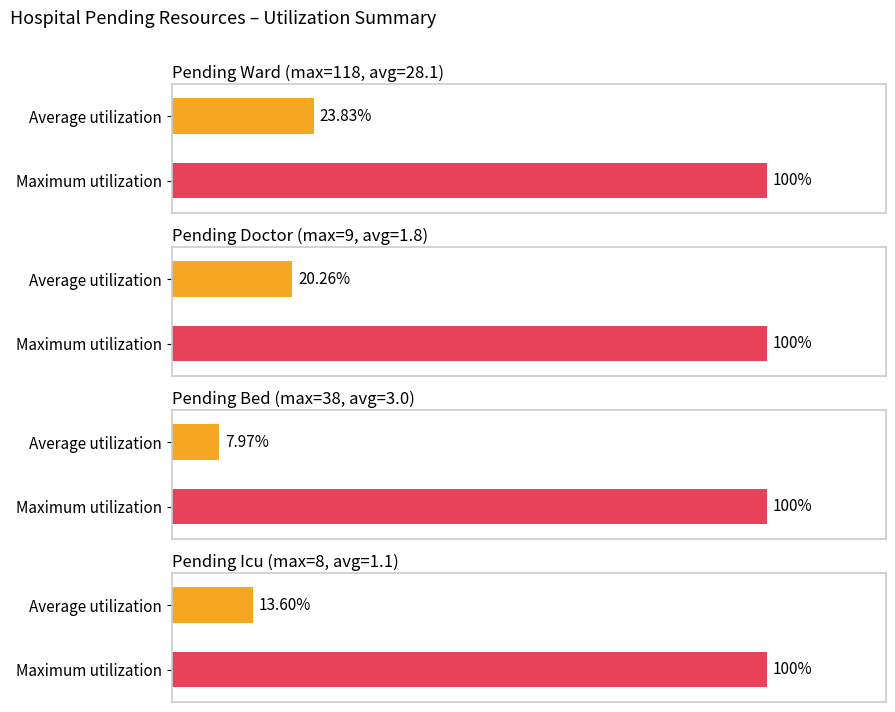

Is the value of pending_icu at 19 greater than the value of pending_ward at 8?

No